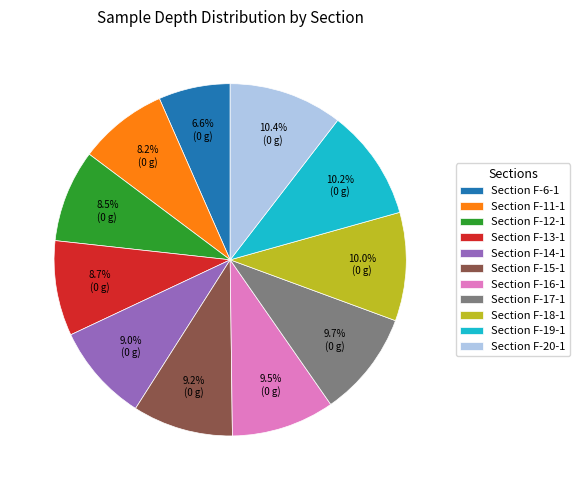

Does Section F-20-1 represent more than half of the total?

No